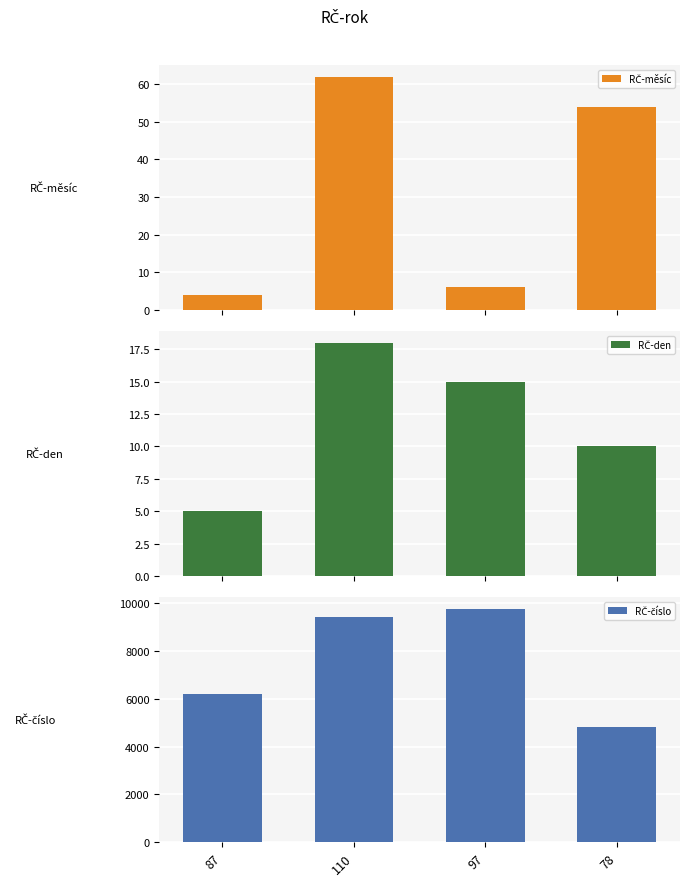

What is the difference between the second highest and second lowest values in the RČ-číslo series?

3207